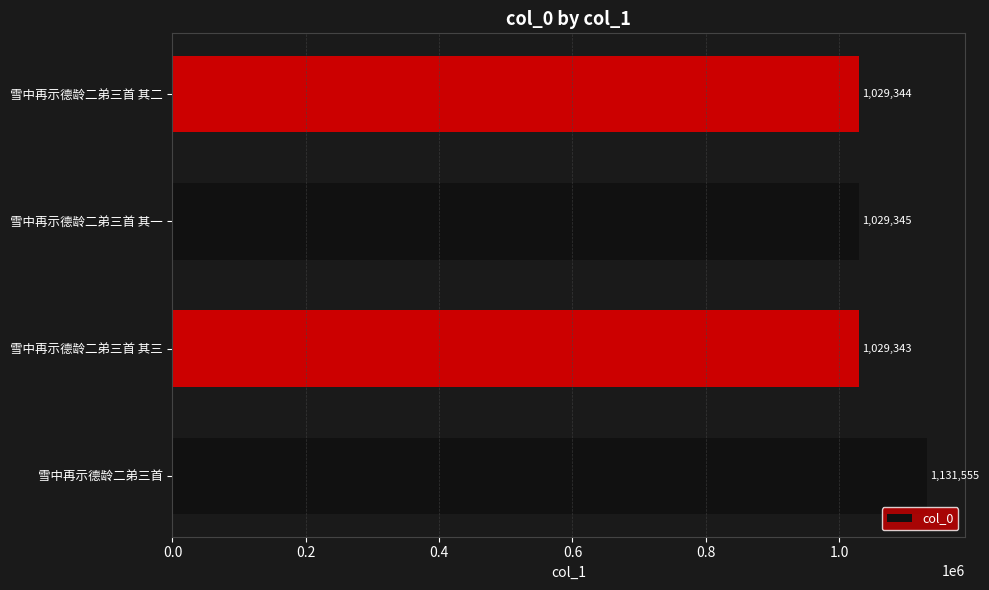

How many data points are less than 1029345?

2